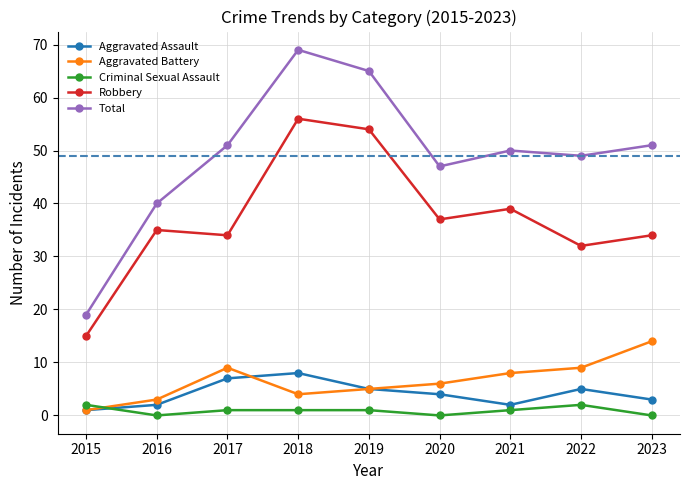

The Robbery series shows 34 at 2023. True or false?

True